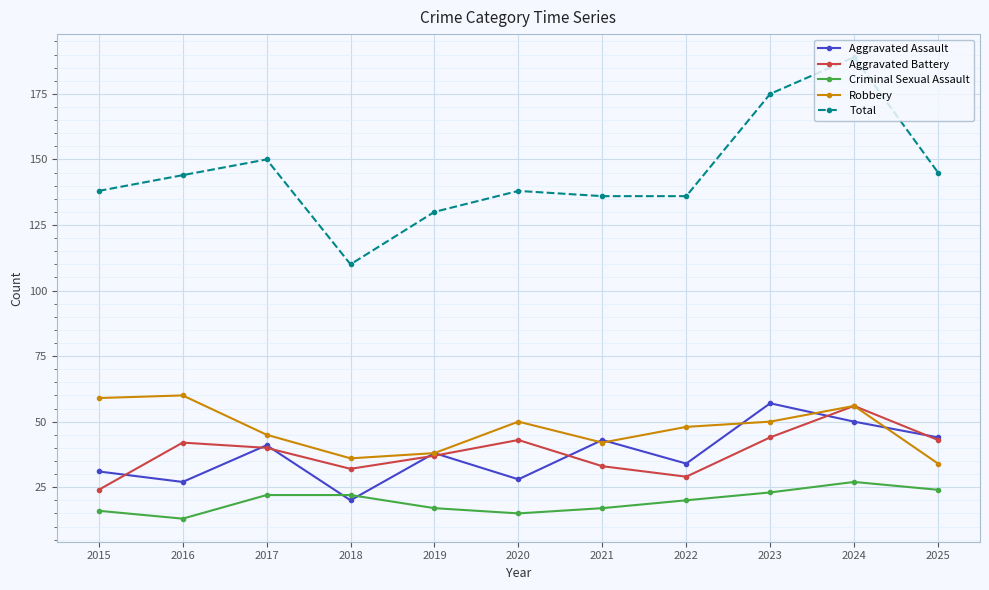

What value does the Criminal Sexual Assault series have at 2016?

13